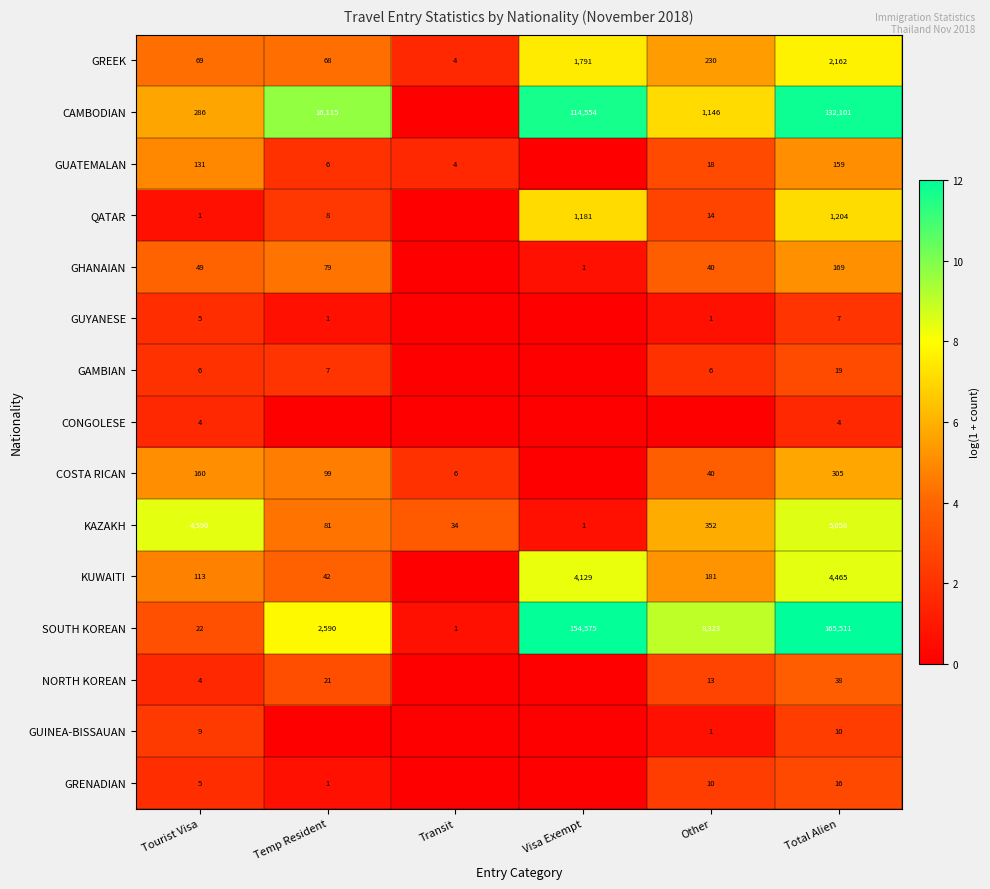

What value does the GREEK series have at Other, to the nearest 50?

250